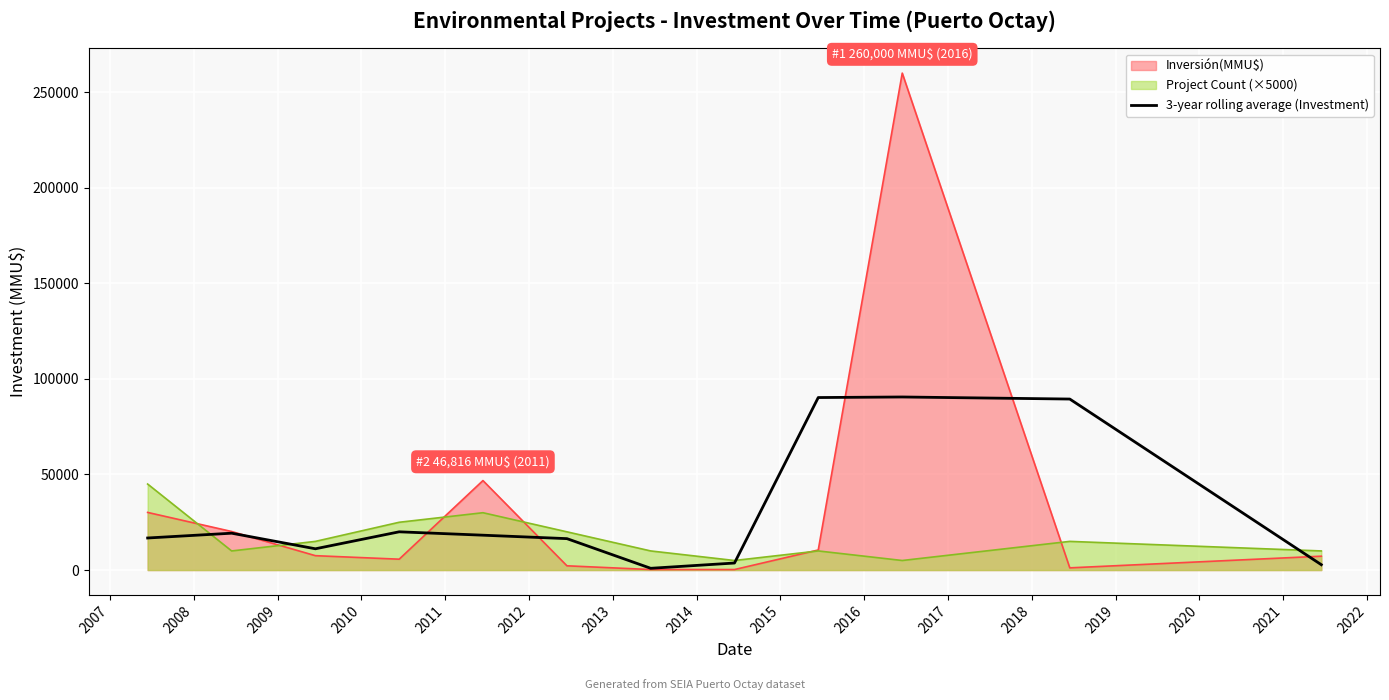

Which series has the widest spread of values?

Inversión(MMU$)